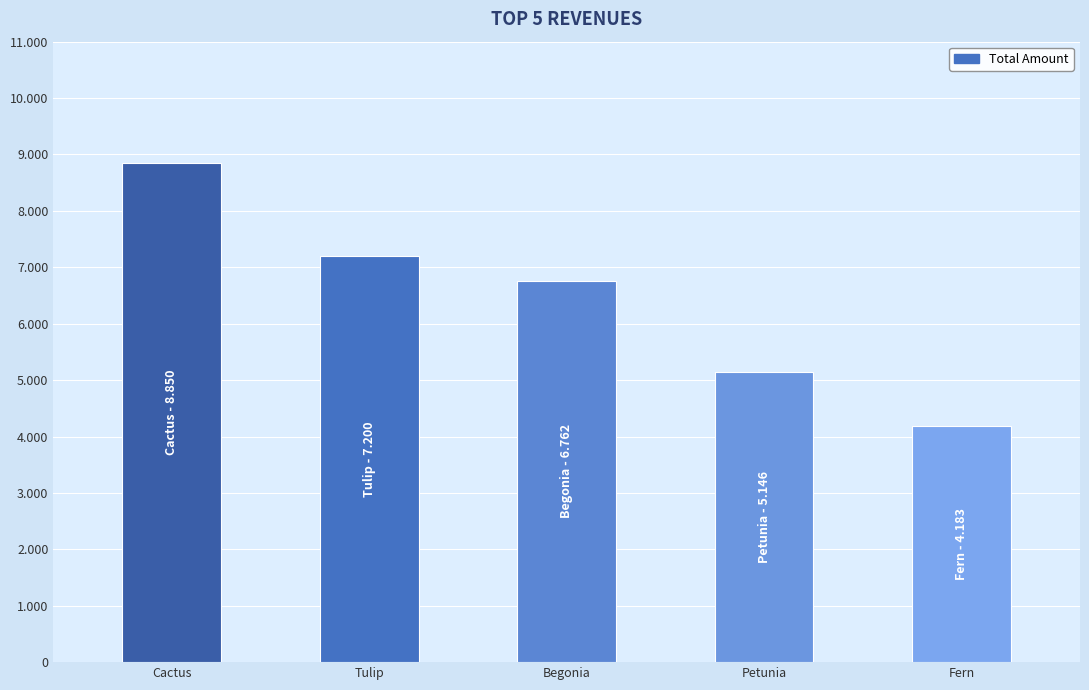

What is the sum of the values at Petunia and Cactus?

13996